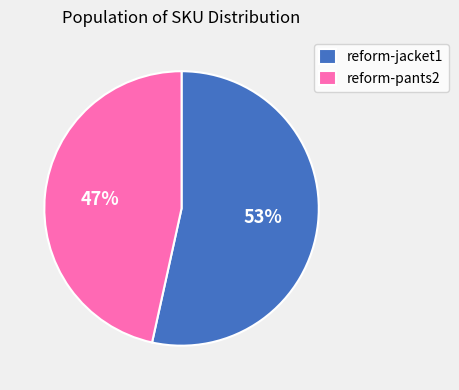

Between reform-pants2 and reform-jacket1, which is larger?

reform-jacket1